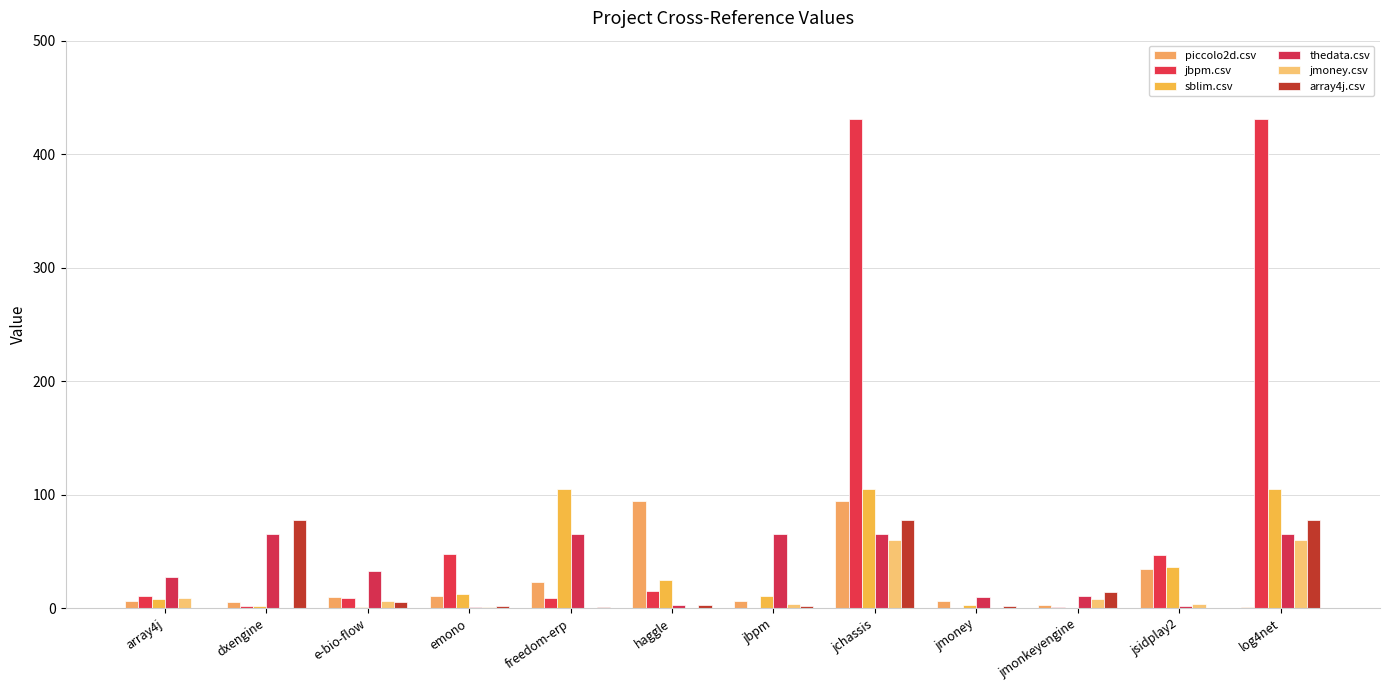

What is the total value across all series at jsidplay2?

123